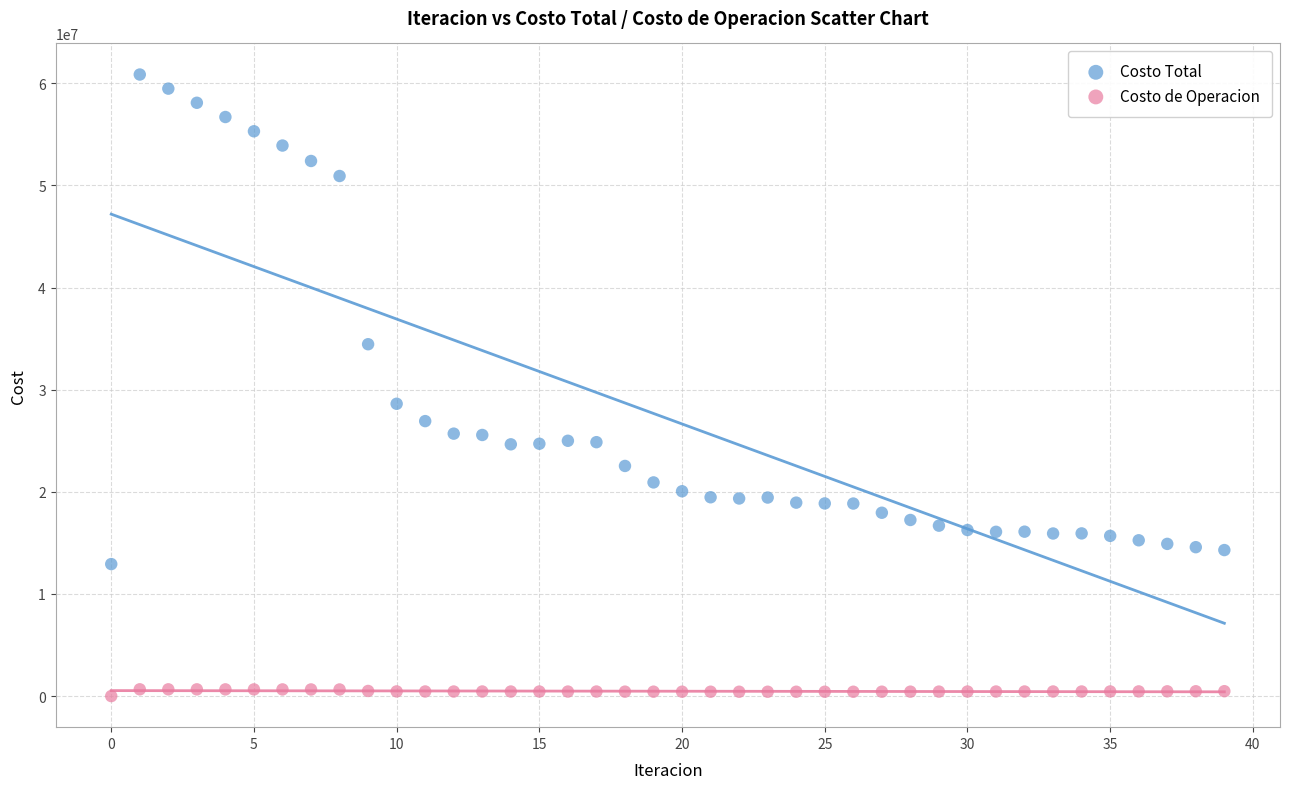

Which series contains the highest Y value?

Costo Total